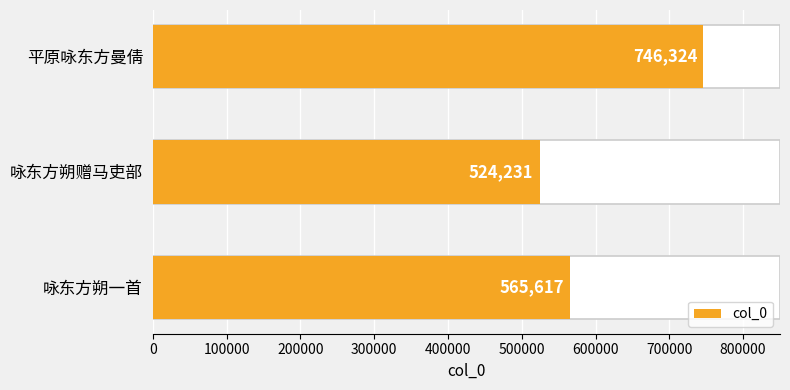

Count the number of data series in this chart.

1